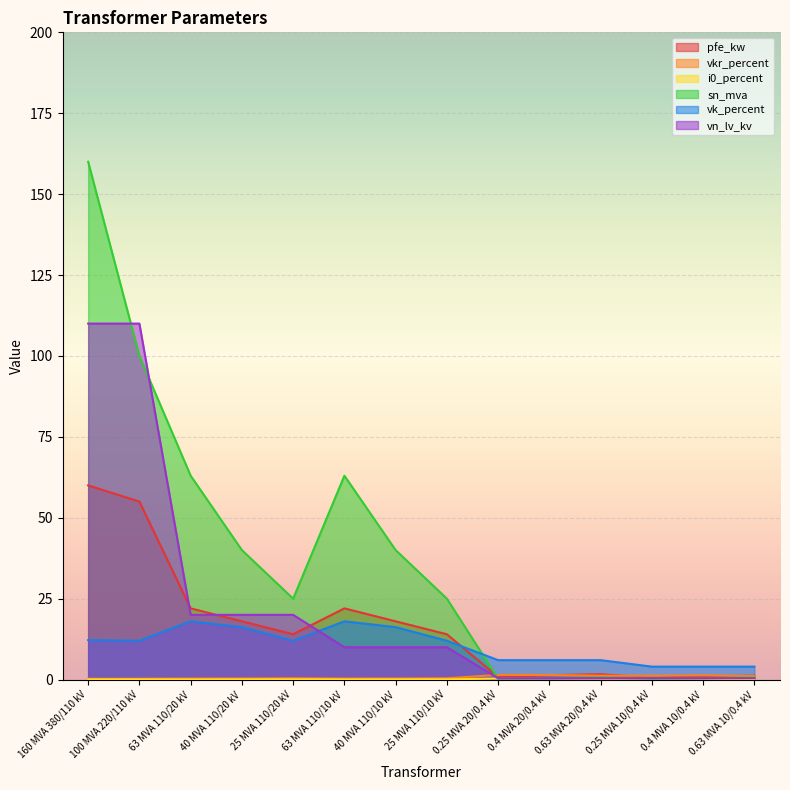

The sn_mva series shows 0.6 at 0.63 MVA 10/0.4 kV. True or false?

True